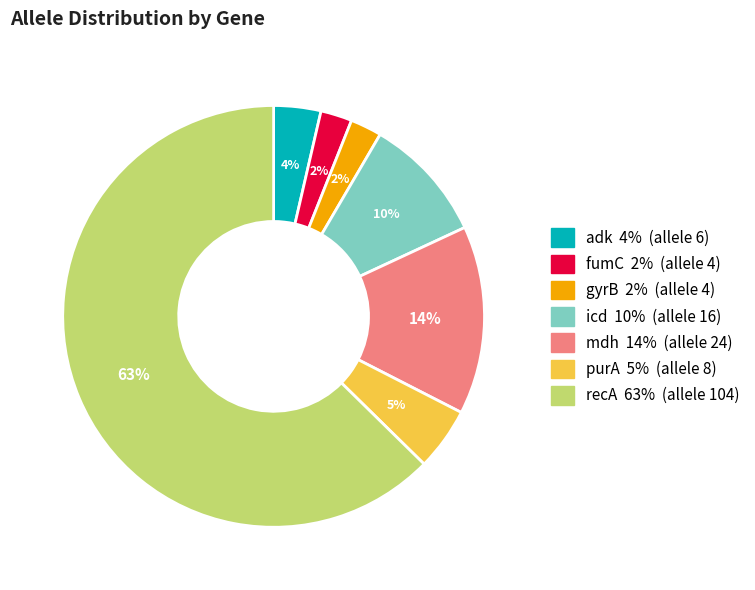

Is there a majority slice in this chart?

Yes